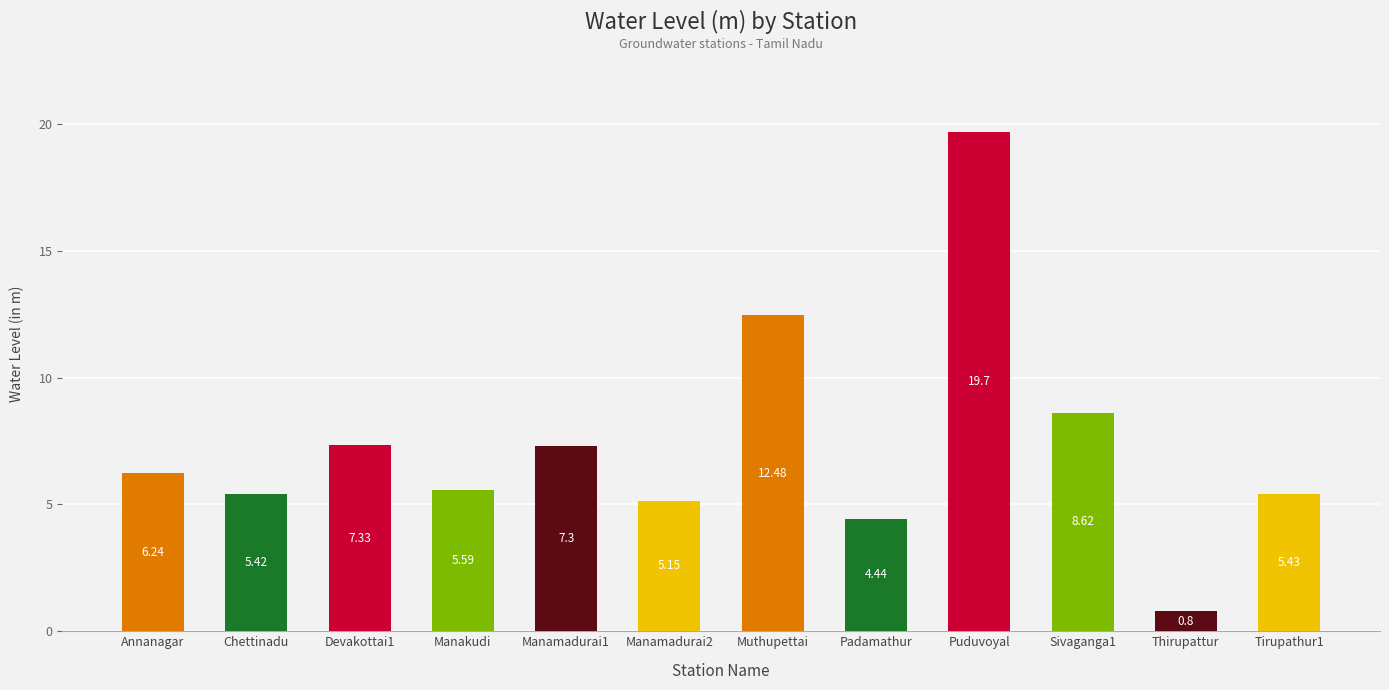

Count the number of data series in this chart.

1